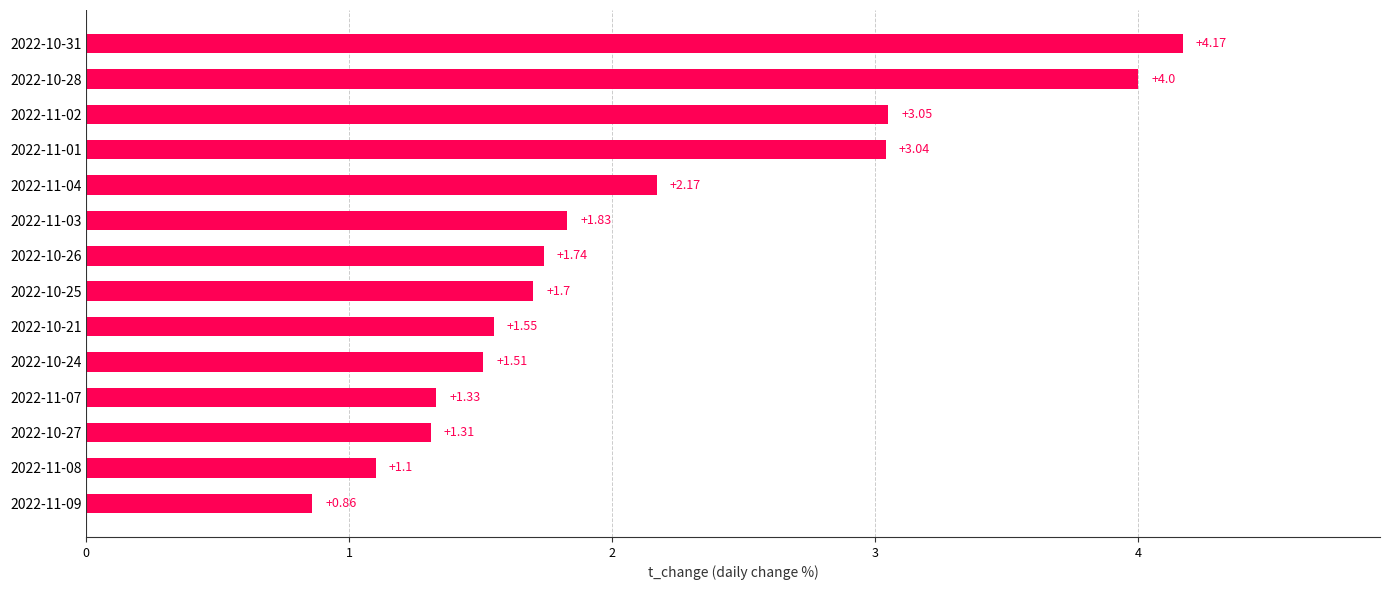

Rank the categories by value from lowest to highest.

2022-11-09, 2022-11-08, 2022-10-27, 2022-11-07, 2022-10-24, 2022-10-21, 2022-10-25, 2022-10-26, 2022-11-03, 2022-11-04, 2022-11-01, 2022-11-02, 2022-10-28, 2022-10-31